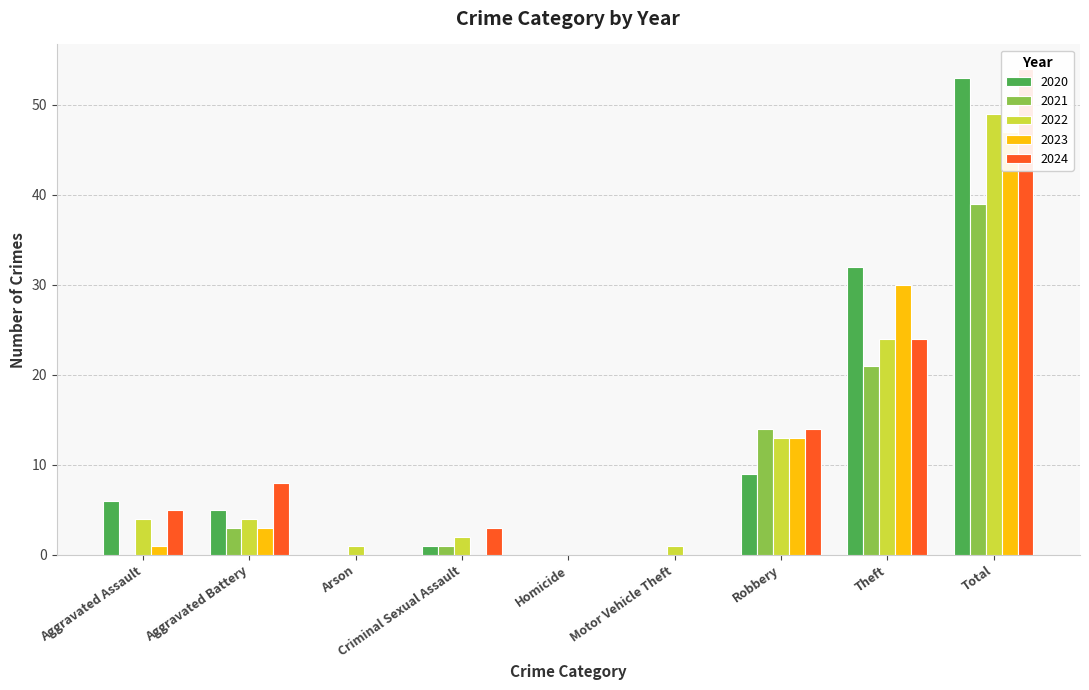

The value of 2021 at Robbery is 14. True or false?

True